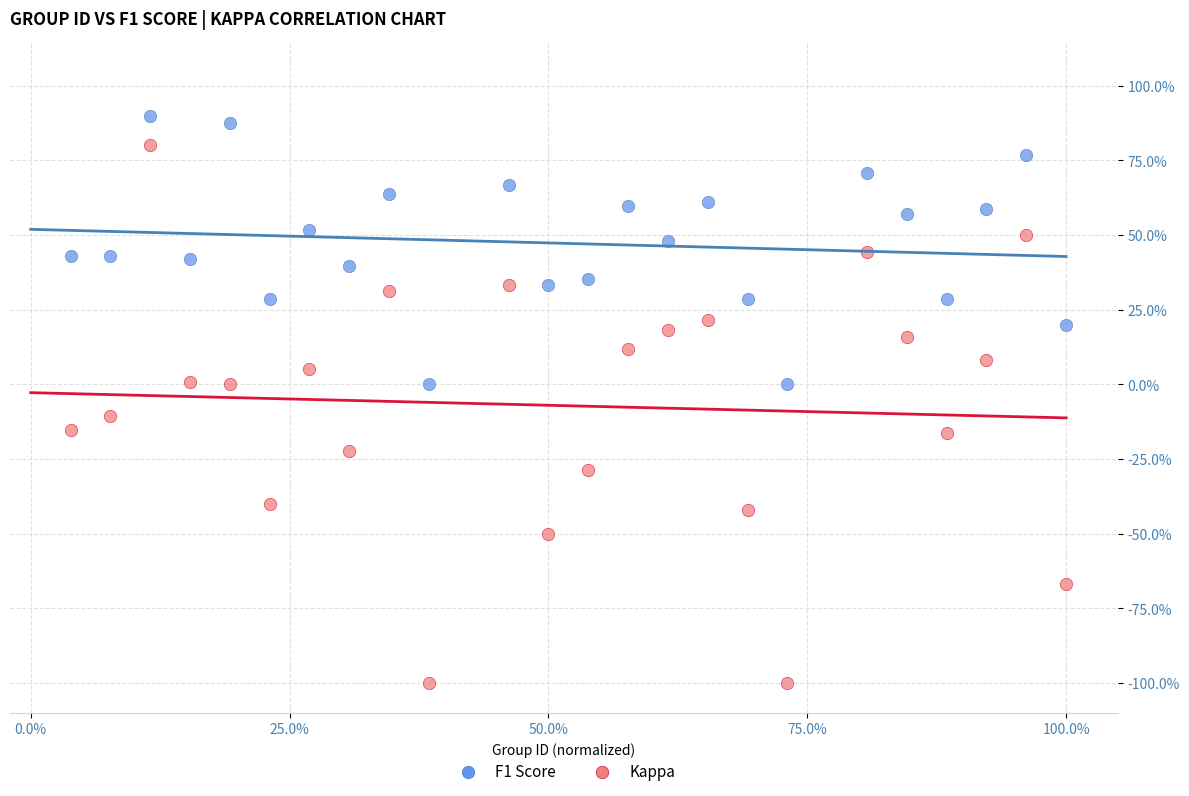

Which series contains the highest Y value?

F1 Score